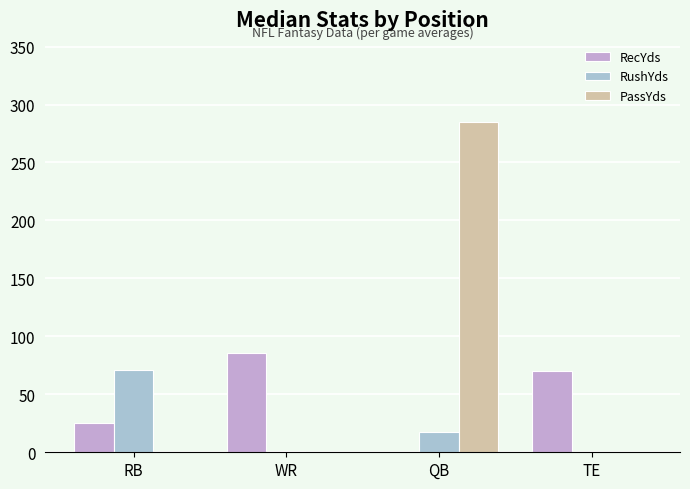

Rank the series by their average value, from highest to lowest.

PassYds, RecYds, RushYds